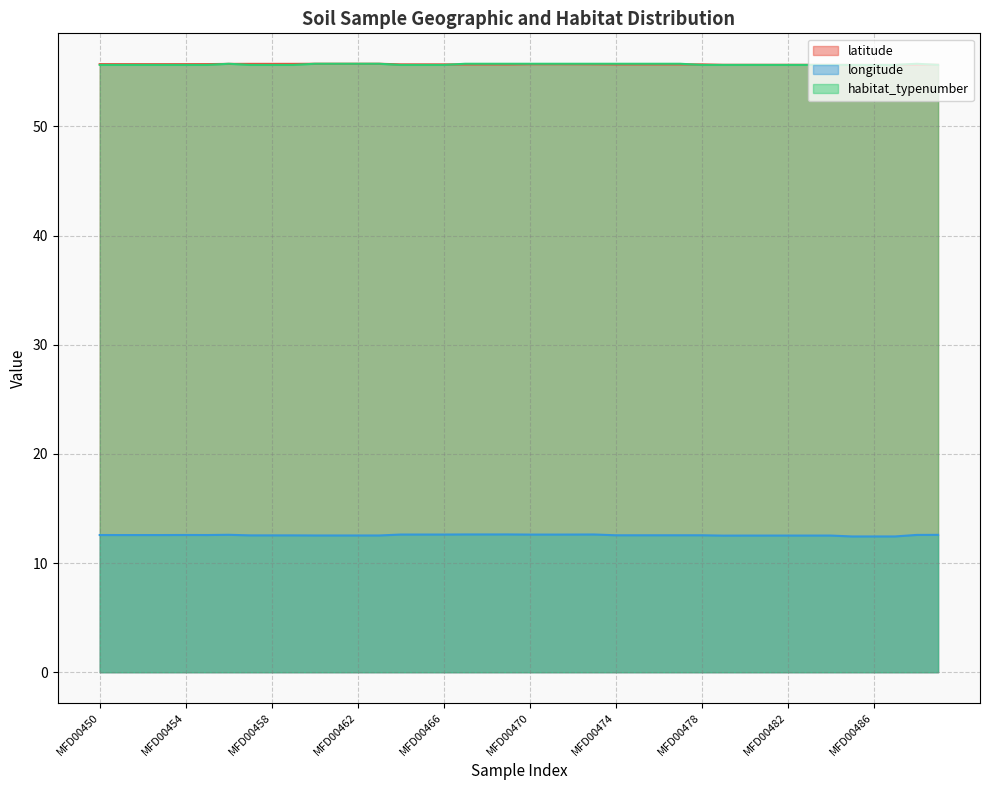

What is the smallest value displayed?

12.4